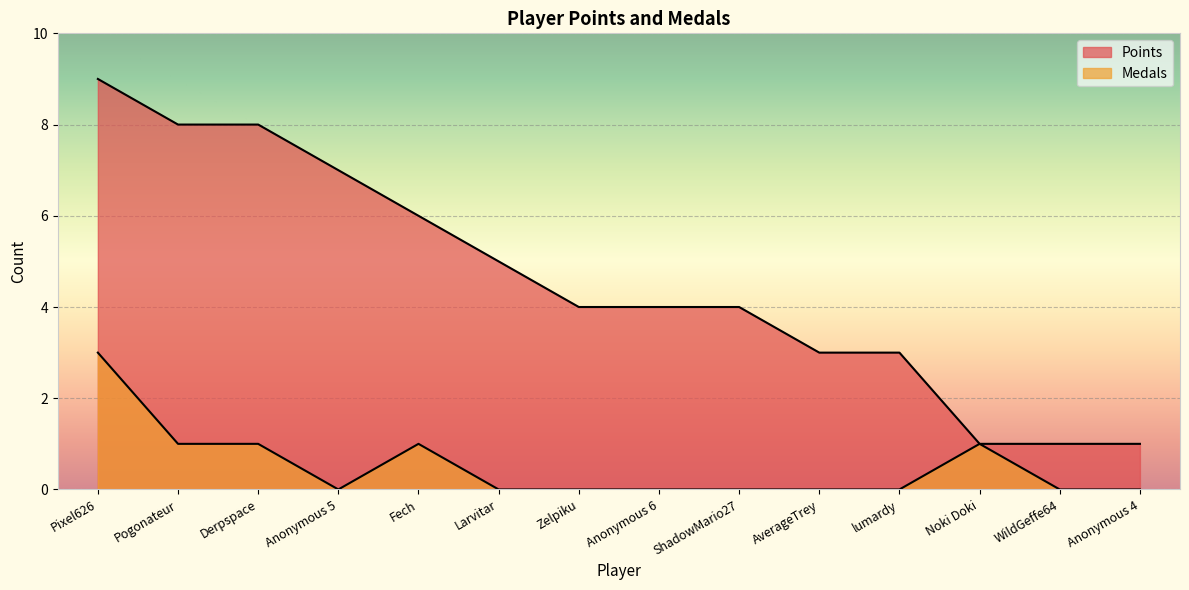

At which category does the chart reach its peak across all series?

Pixel626